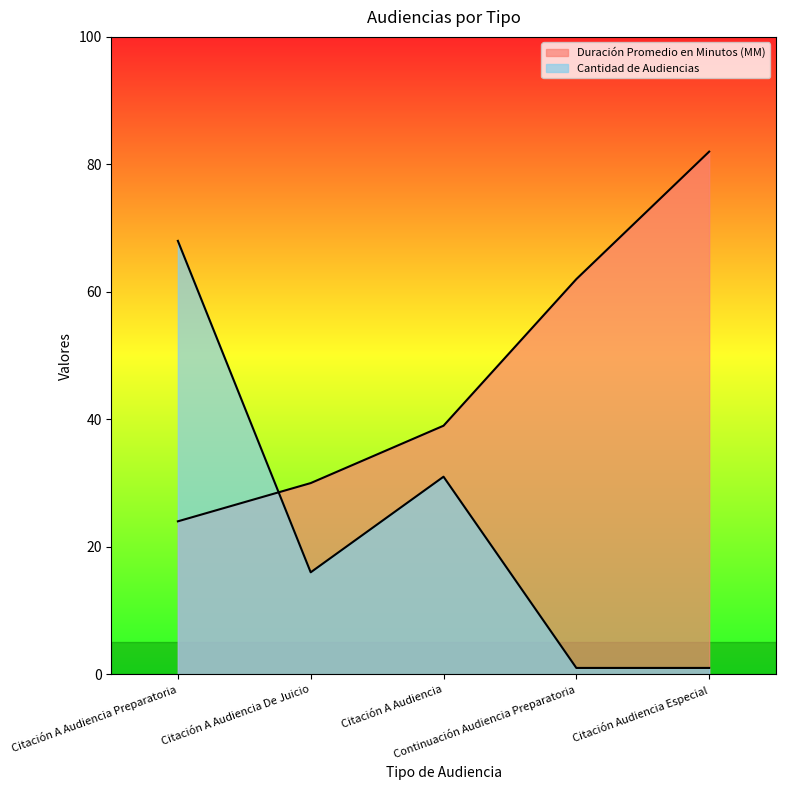

Reading left to right, extract all data points from this chart.

Duración Promedio en Minutos (MM): 24	30	39	62	82
Cantidad de Audiencias: 68	16	31	1	1